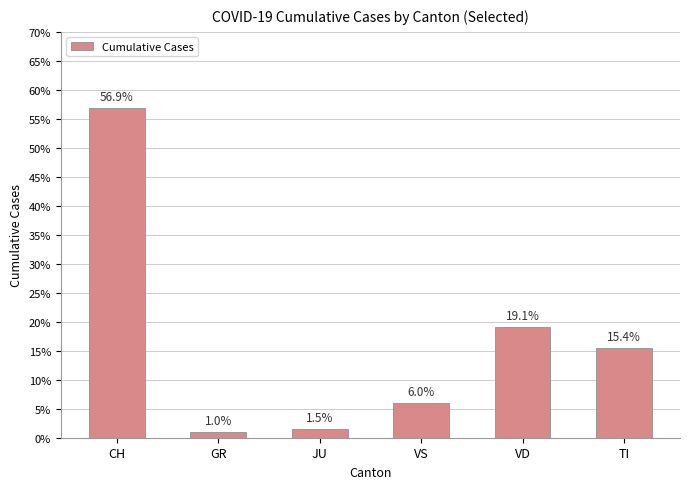

Rank the categories by value from highest to lowest.

CH, VD, TI, VS, JU, GR